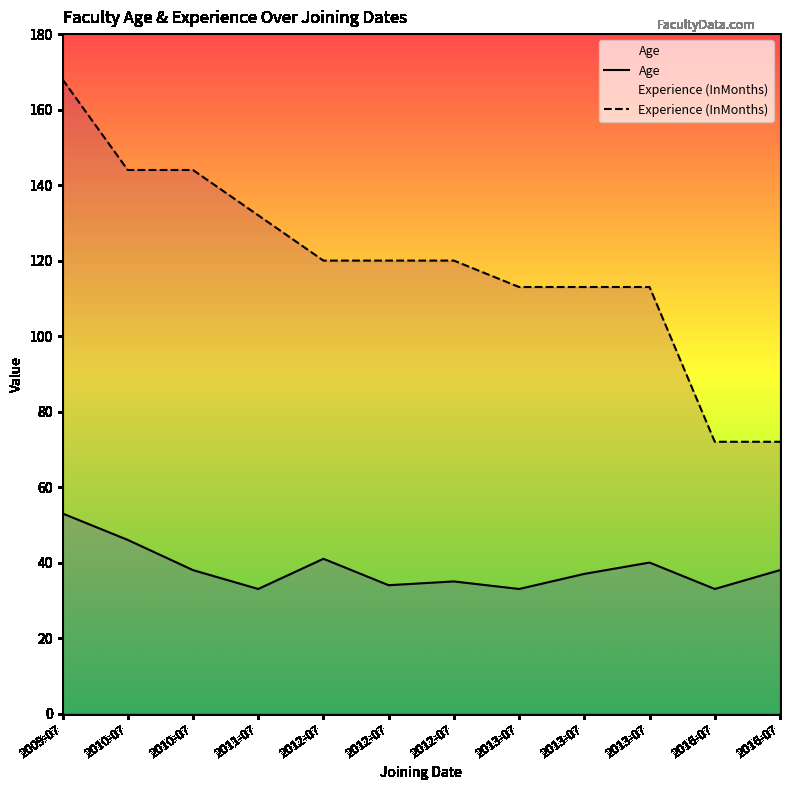

True or false: Experience (InMonths) and Age cross at least once.

False